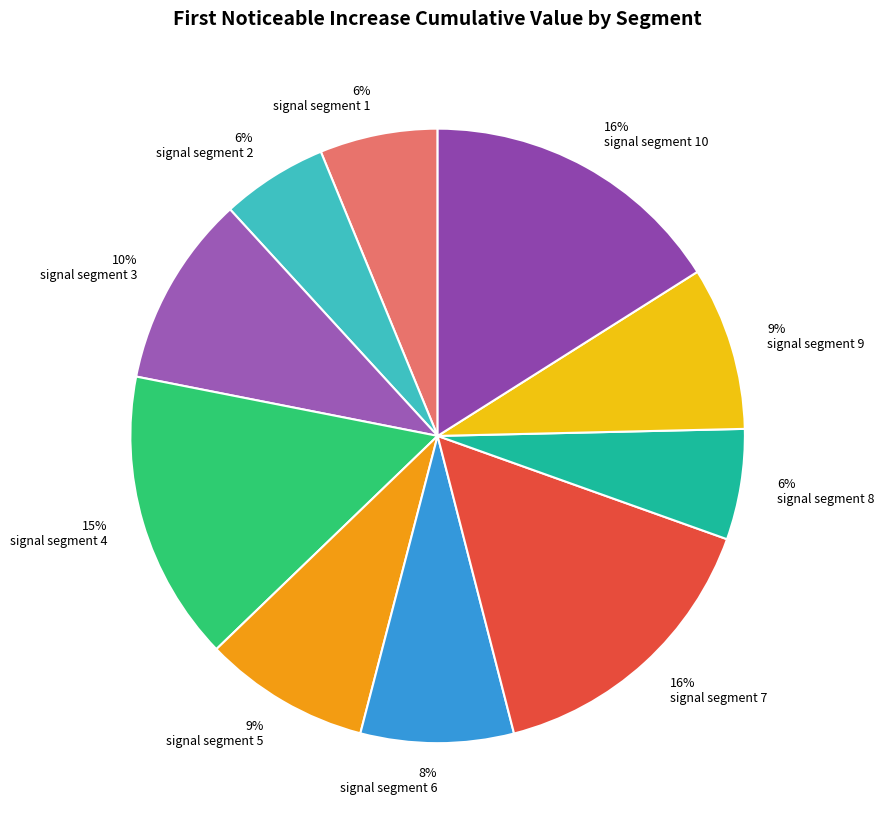

The signal segment 6 slice represents 1% of the pie. True or false?

False